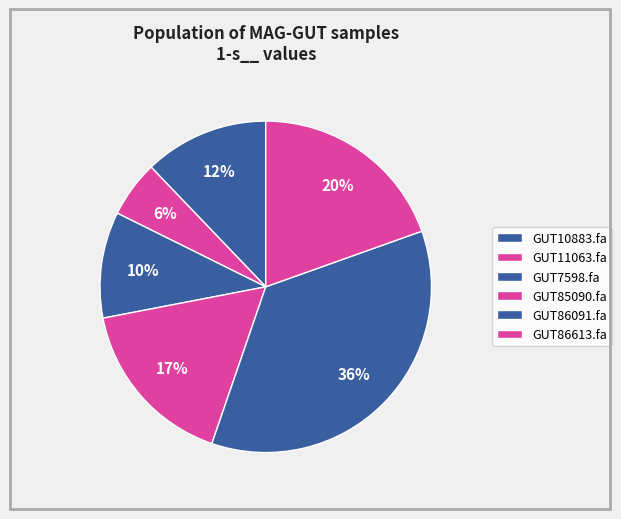

How many slices are in this pie chart?

6